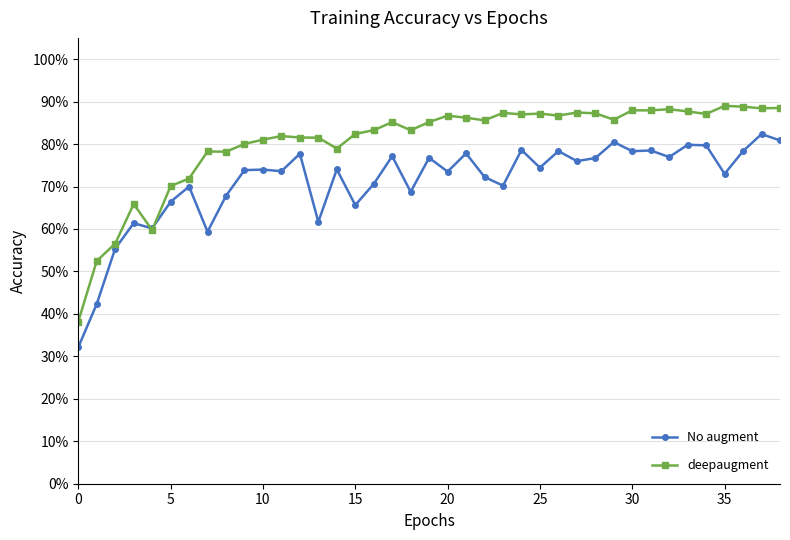

How many intersections are there between deepaugment and No augment?

2